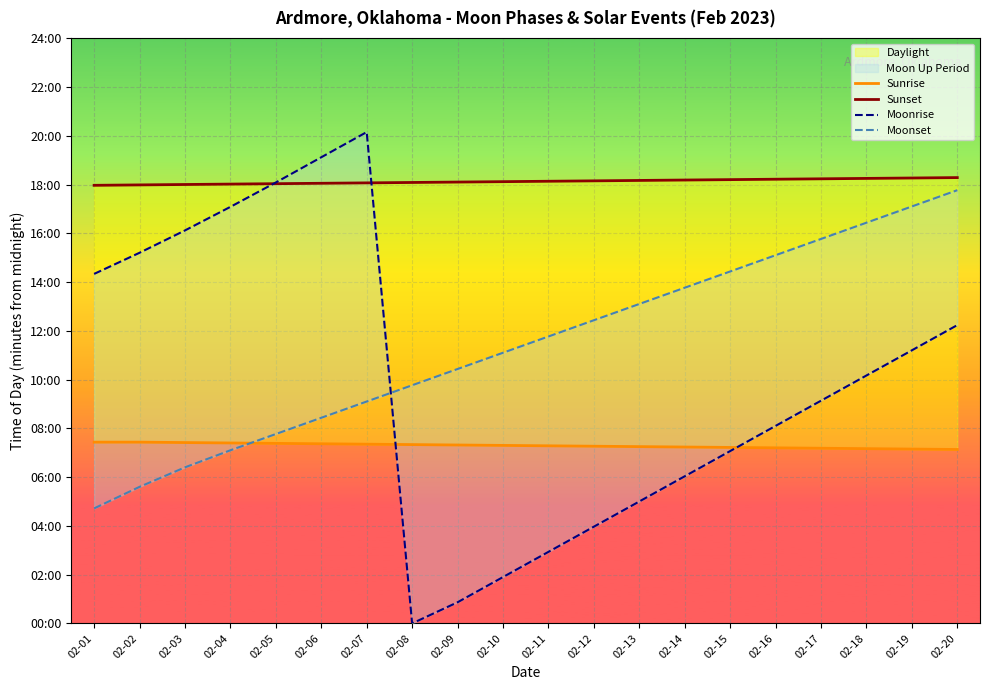

How many lines are shown in the chart?

4